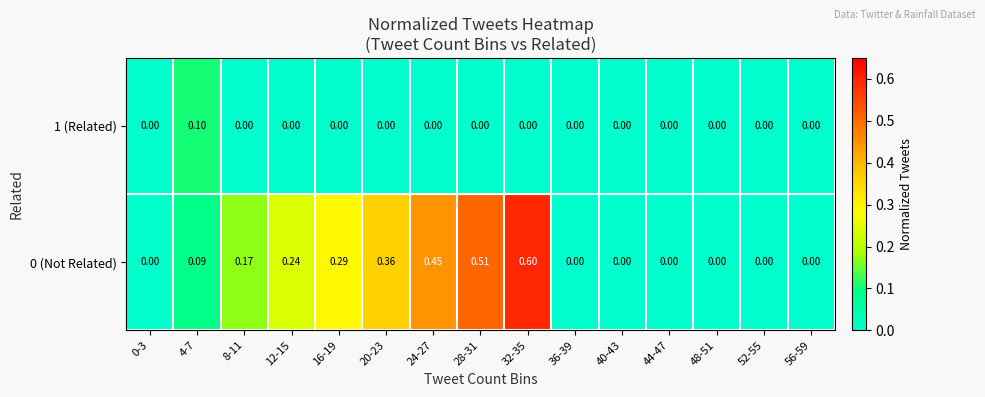

Is the value of 1 (Related) at 40-43 greater than the value of 0 (Not Related) at 24-27?

No